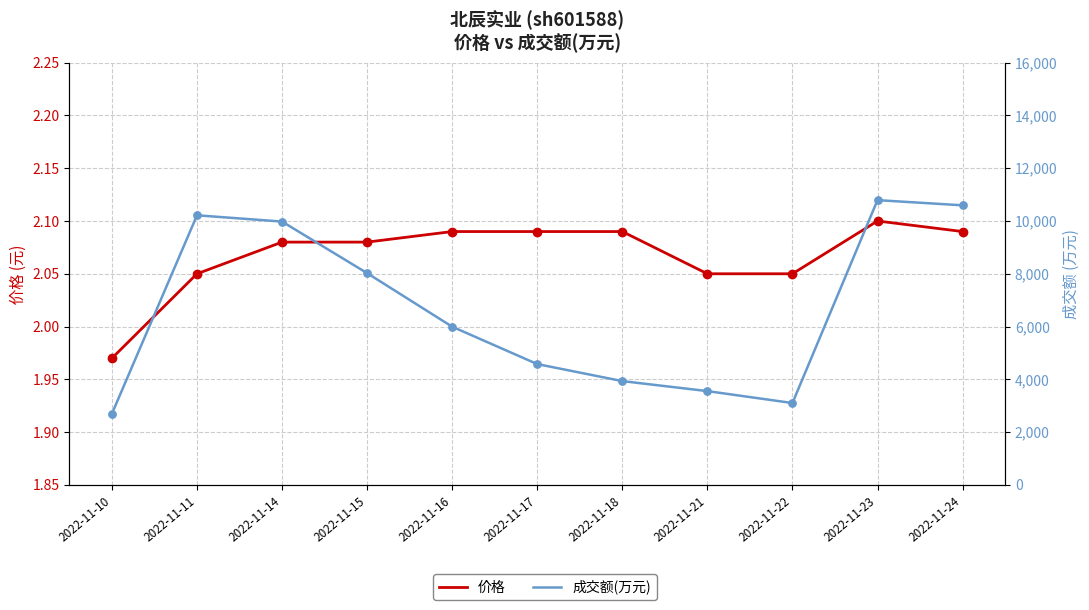

Which series has the largest Y range (max minus min)?

成交额(万元)